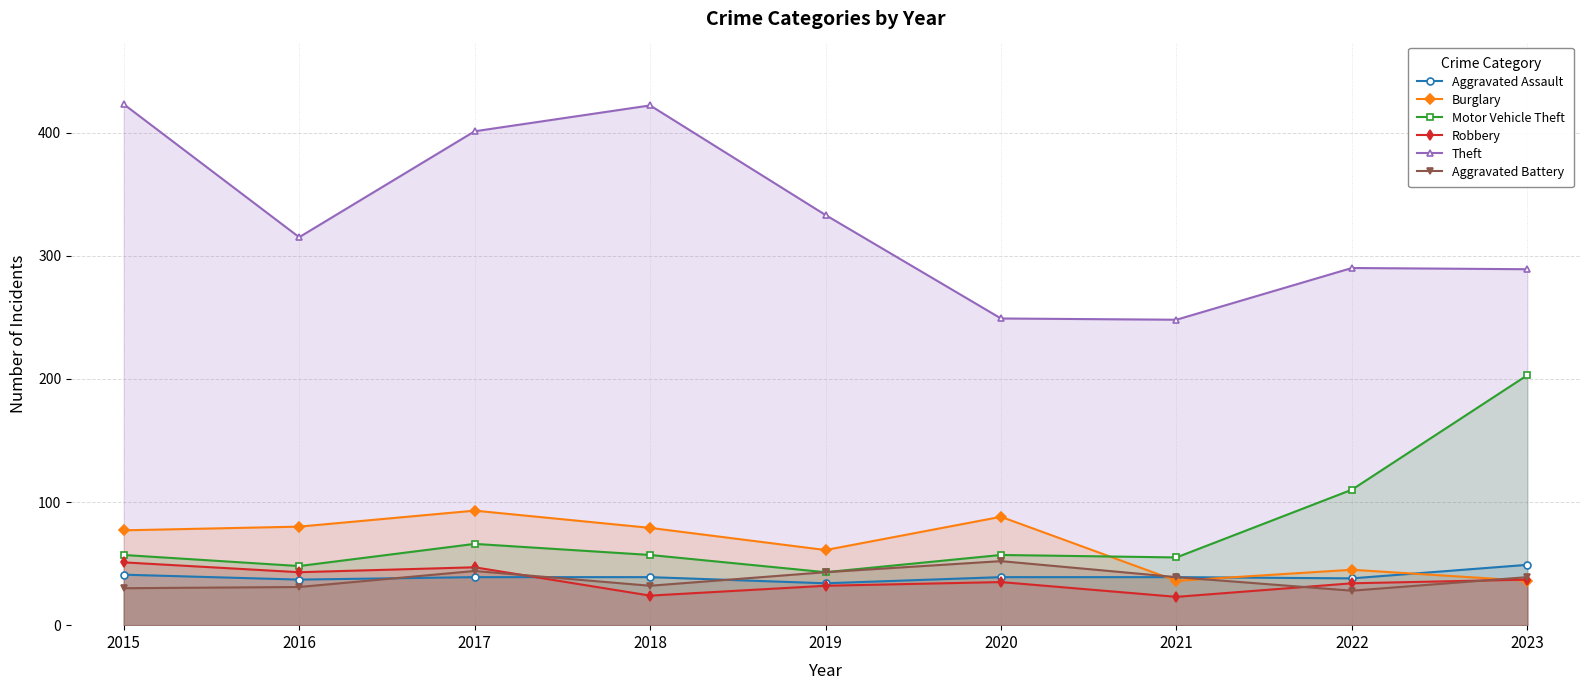

The value of Aggravated Assault at 2020 is 10. True or false?

False